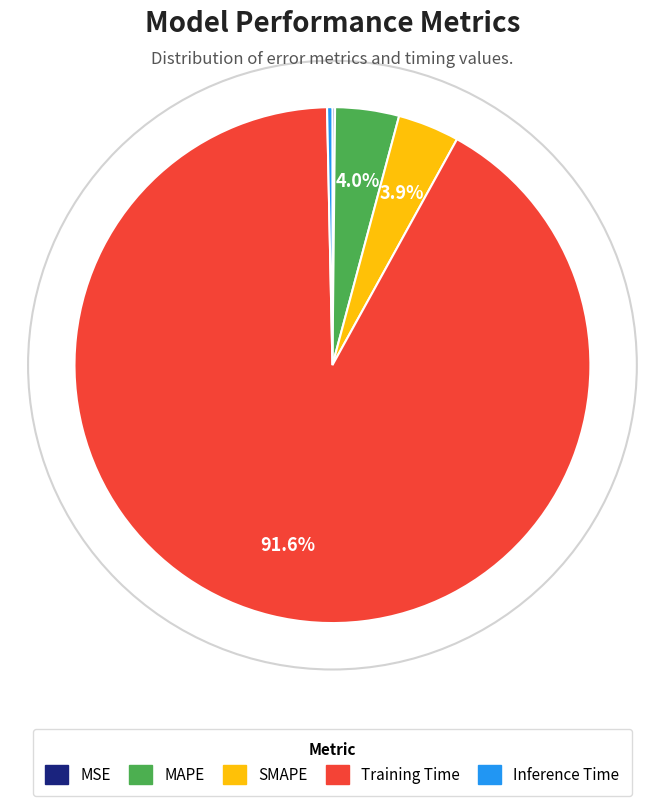

Does Training Time represent more than half of the total?

Yes